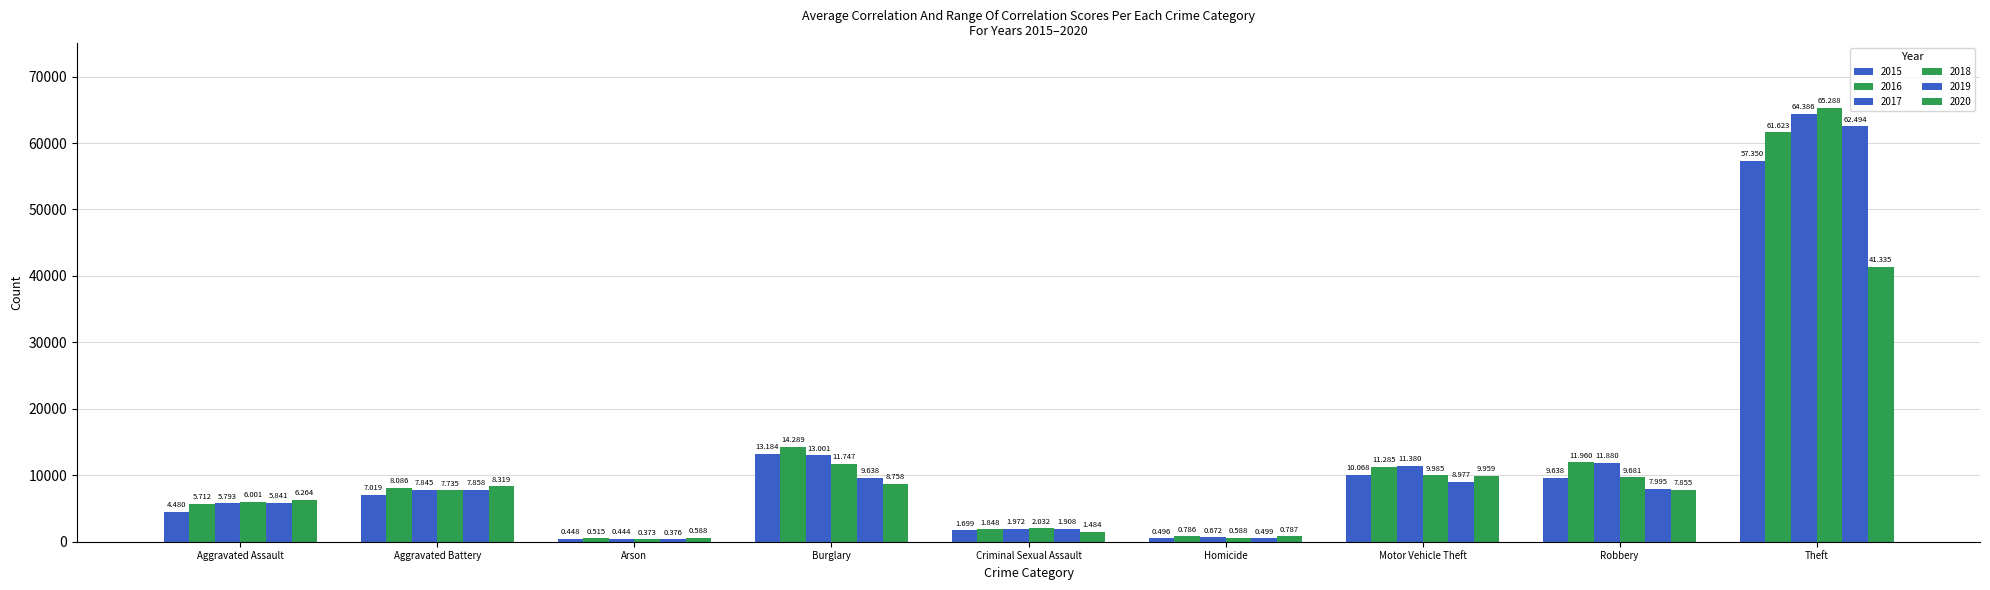

How many groups of bars are there?

9